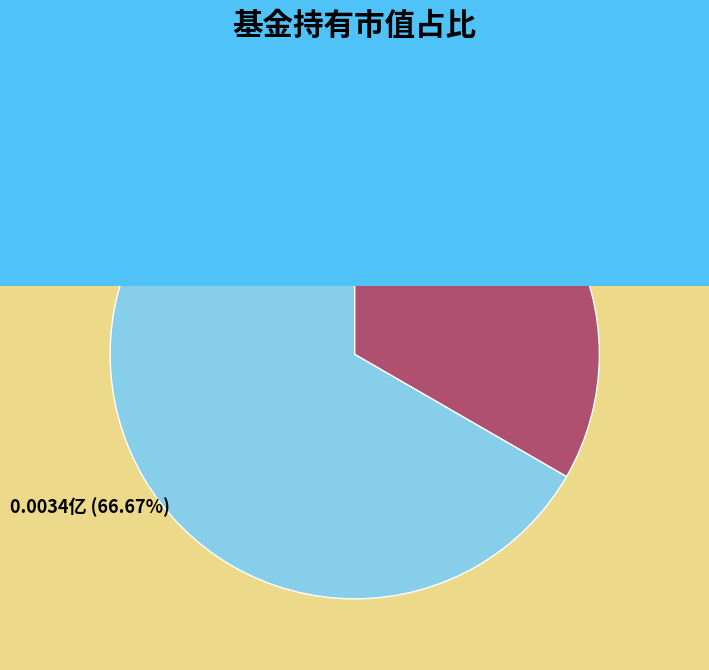

True or false: 凯石沣混合C accounts for 47% of the total.

False